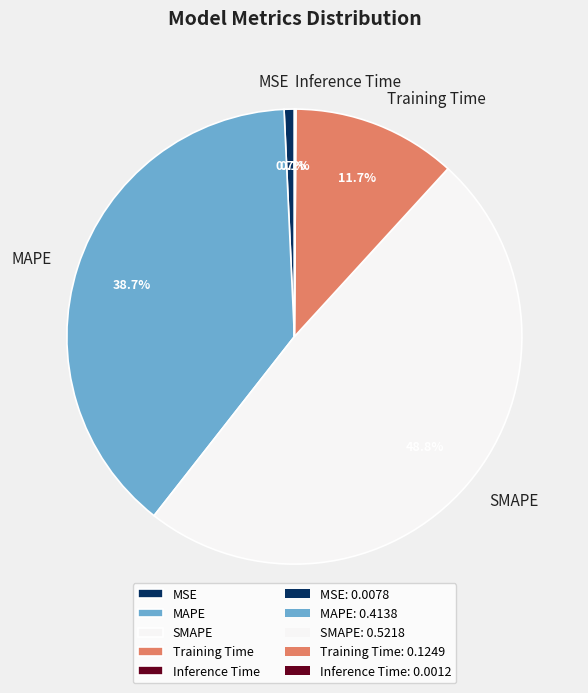

True or false: MSE accounts for 1% of the total.

True